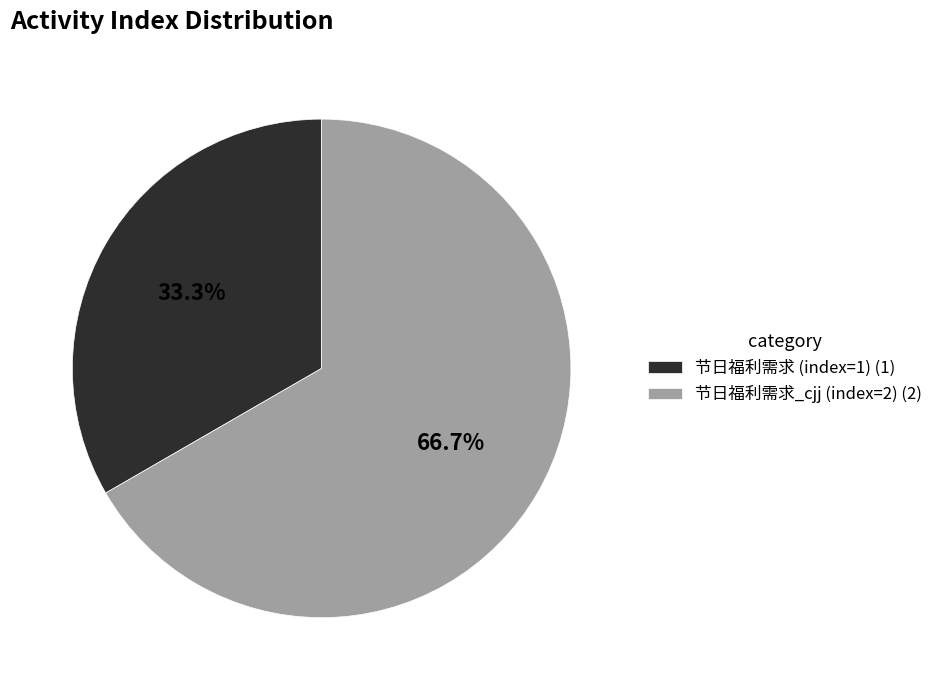

Combined, what portion of the pie is 节日福利需求 (index=1) (1) and 节日福利需求_cjj (index=2) (2)?

100.0%